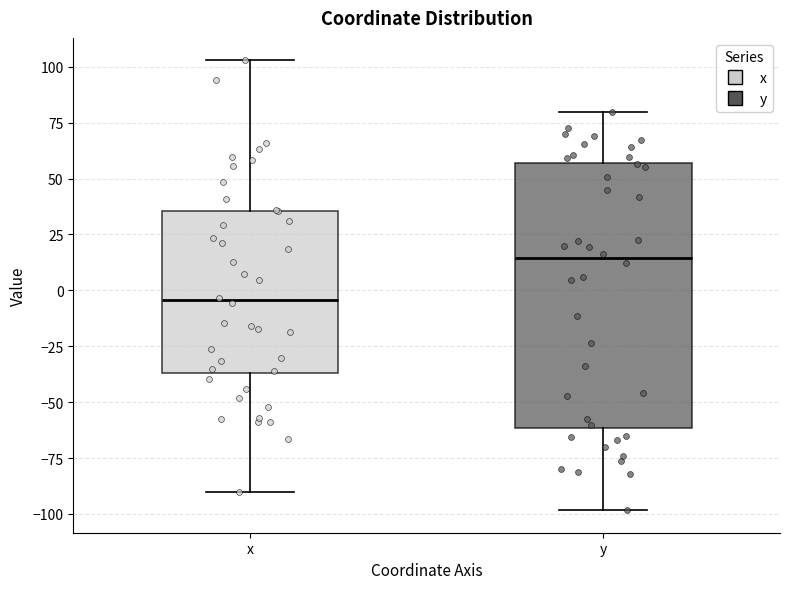

Where does the upper whisker of the box for x end on the y-axis? The values are not printed on the chart, so give them approximately, as read against the axis.

105